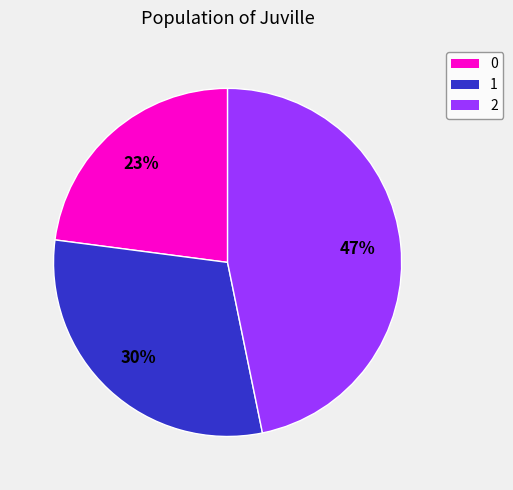

What is the ratio of the value at 0 to the value at 2?

0.5